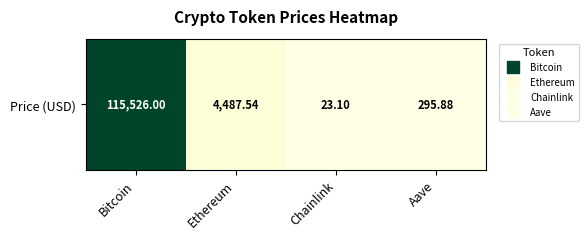

How many data points are above 4487?

2